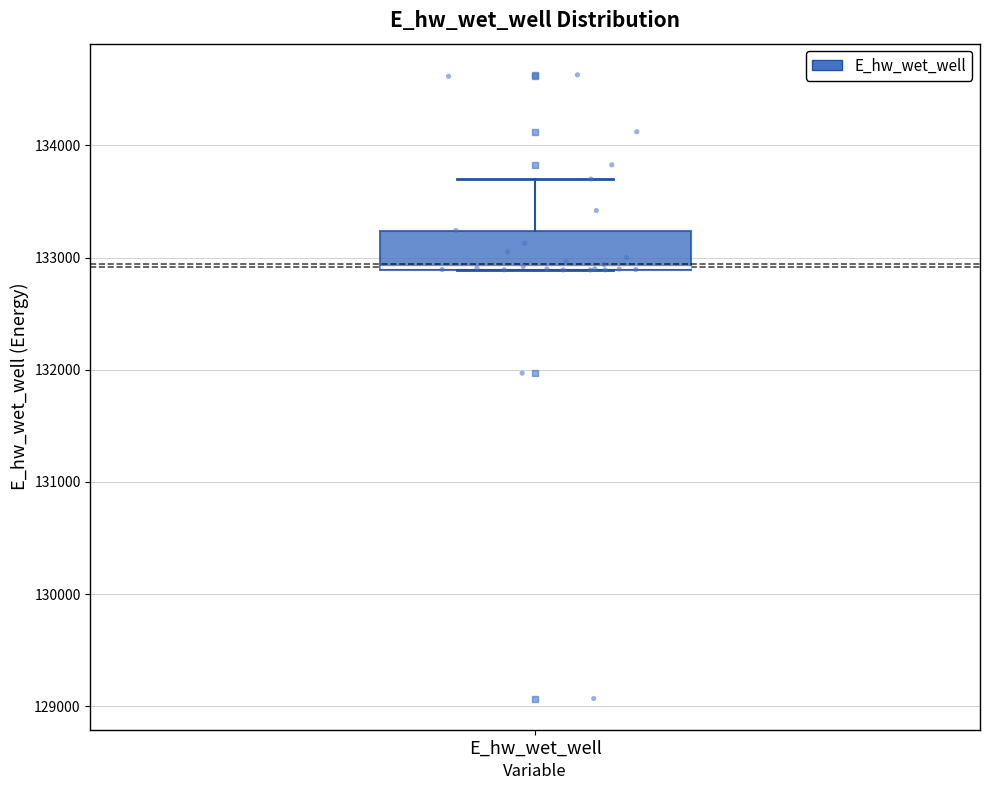

Transcribe this box plot: give where the median line is, the range the box spans, and where the two whiskers end, as read against the y-axis. The values are not printed on the chart, so give them approximately, as read against the axis.

median 132900, box 132900 to 133200, whiskers 132900 to 133700